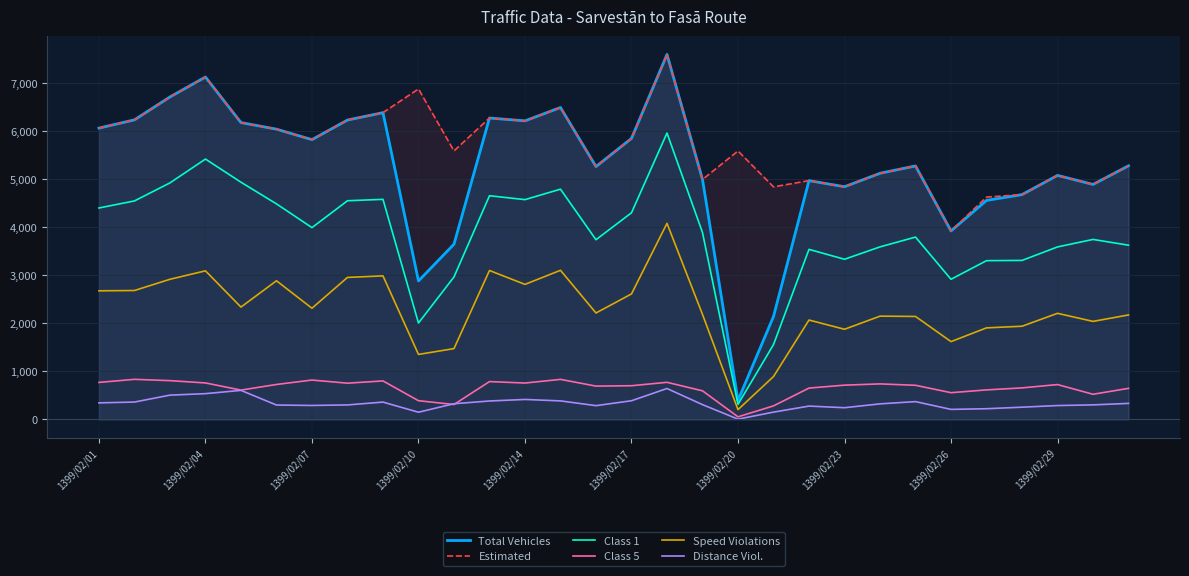

Is the value of Distance Viol. at 1399/02/10 greater than the value of Speed Violations at 1399/02/07?

No